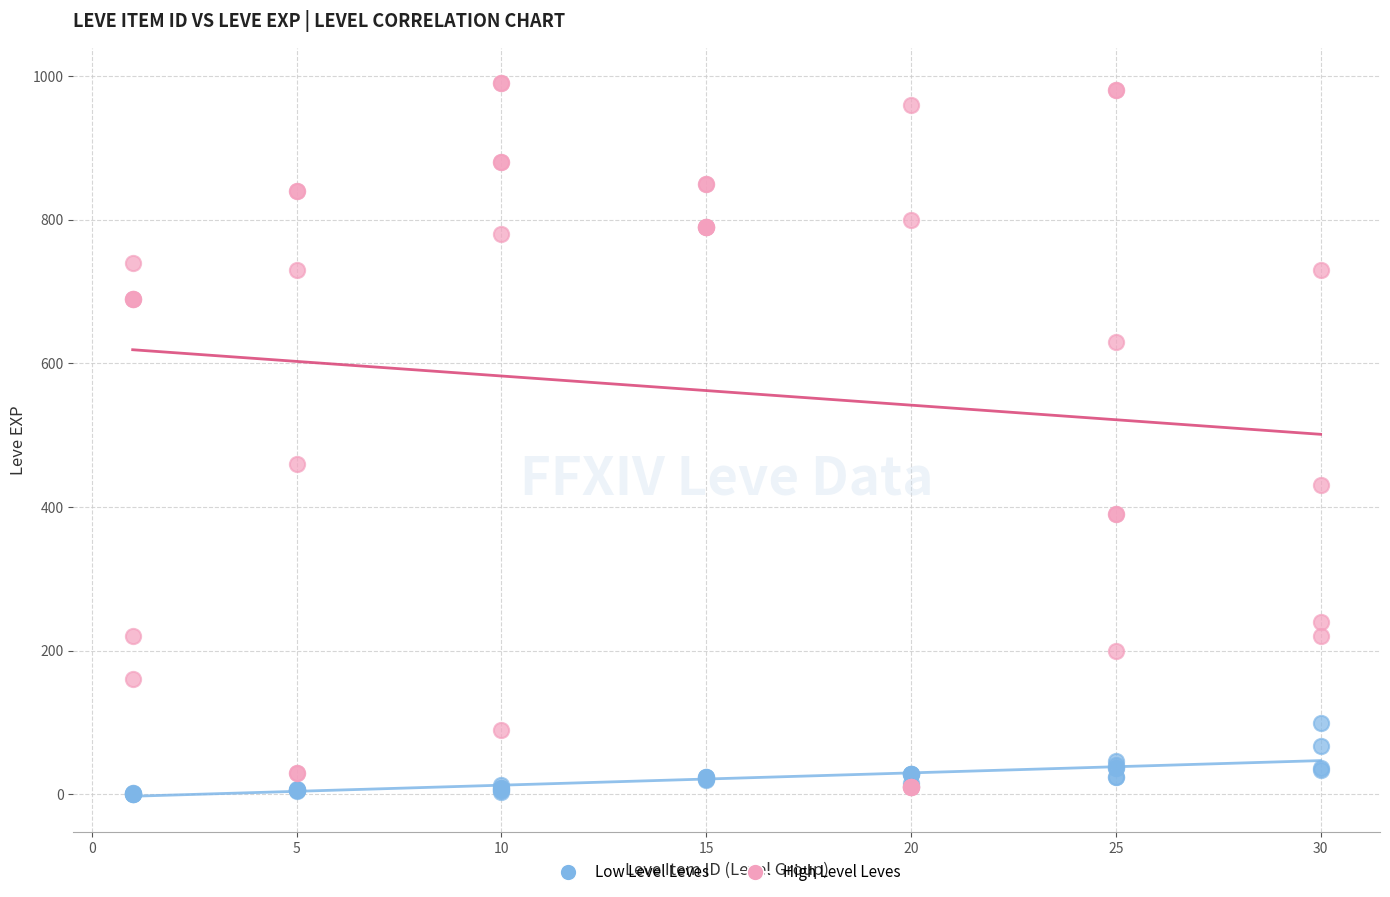

Across all series, what Y value is closest to 495?

460